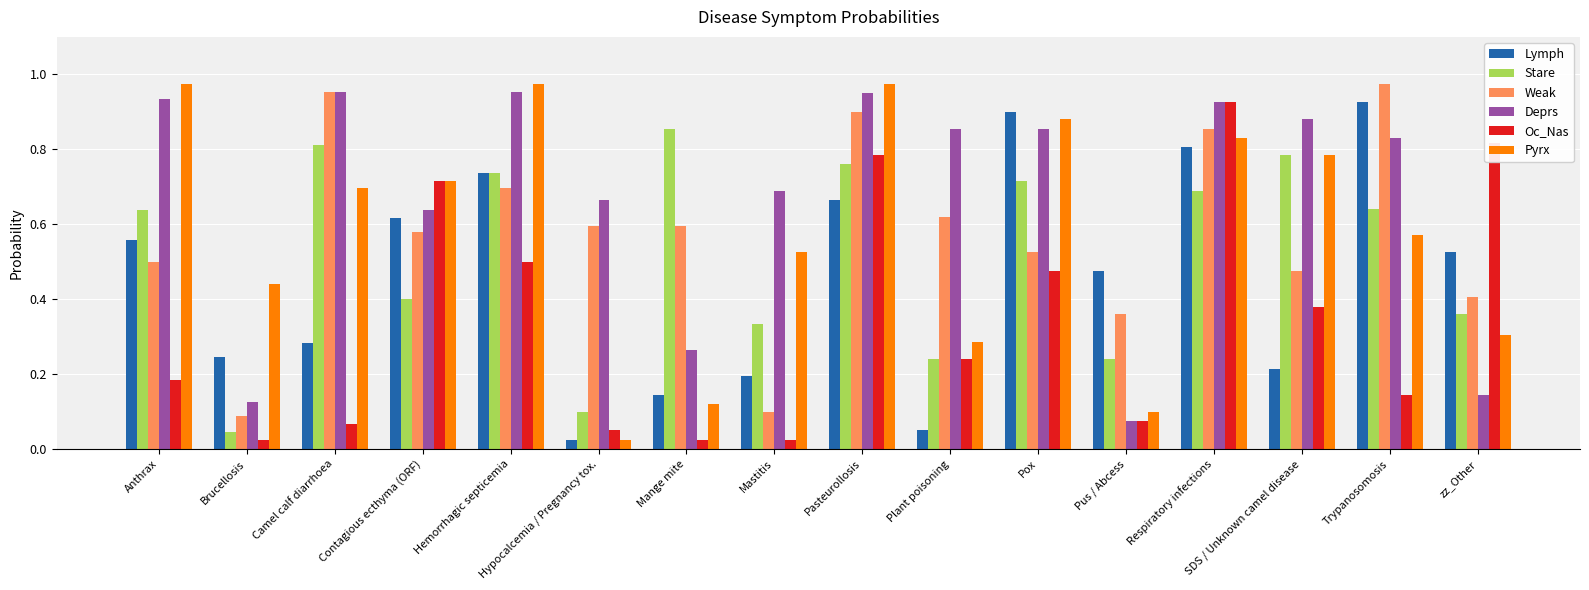

Between Pox and SDS / Unknown camel disease, which series saw the biggest shift?

Lymph